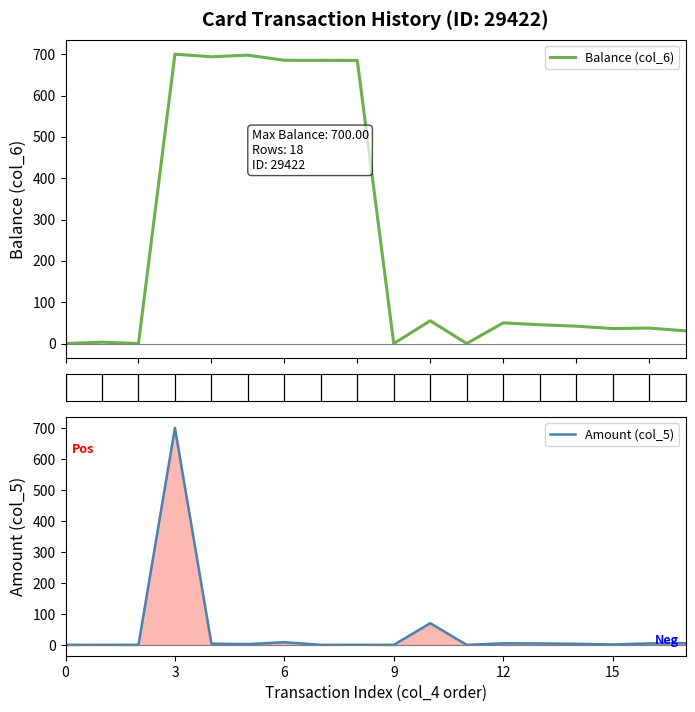

What is the maximum value for Balance (col_6)?

700.0